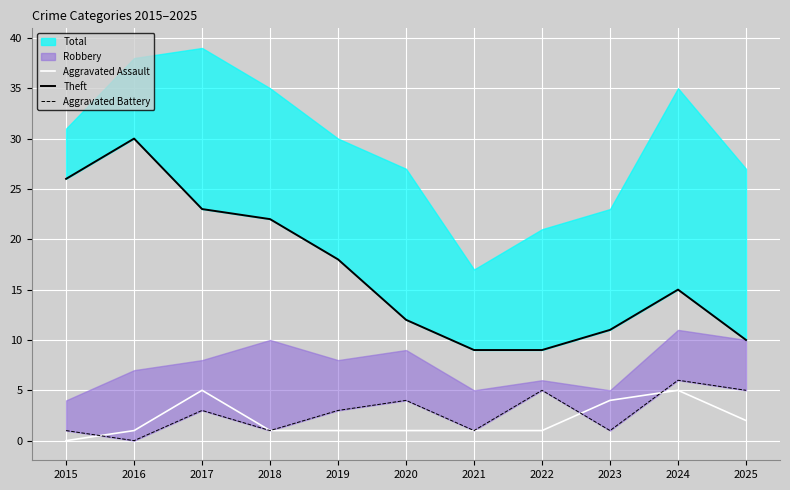

The value of Aggravated Assault at 2023 is 4. True or false?

True